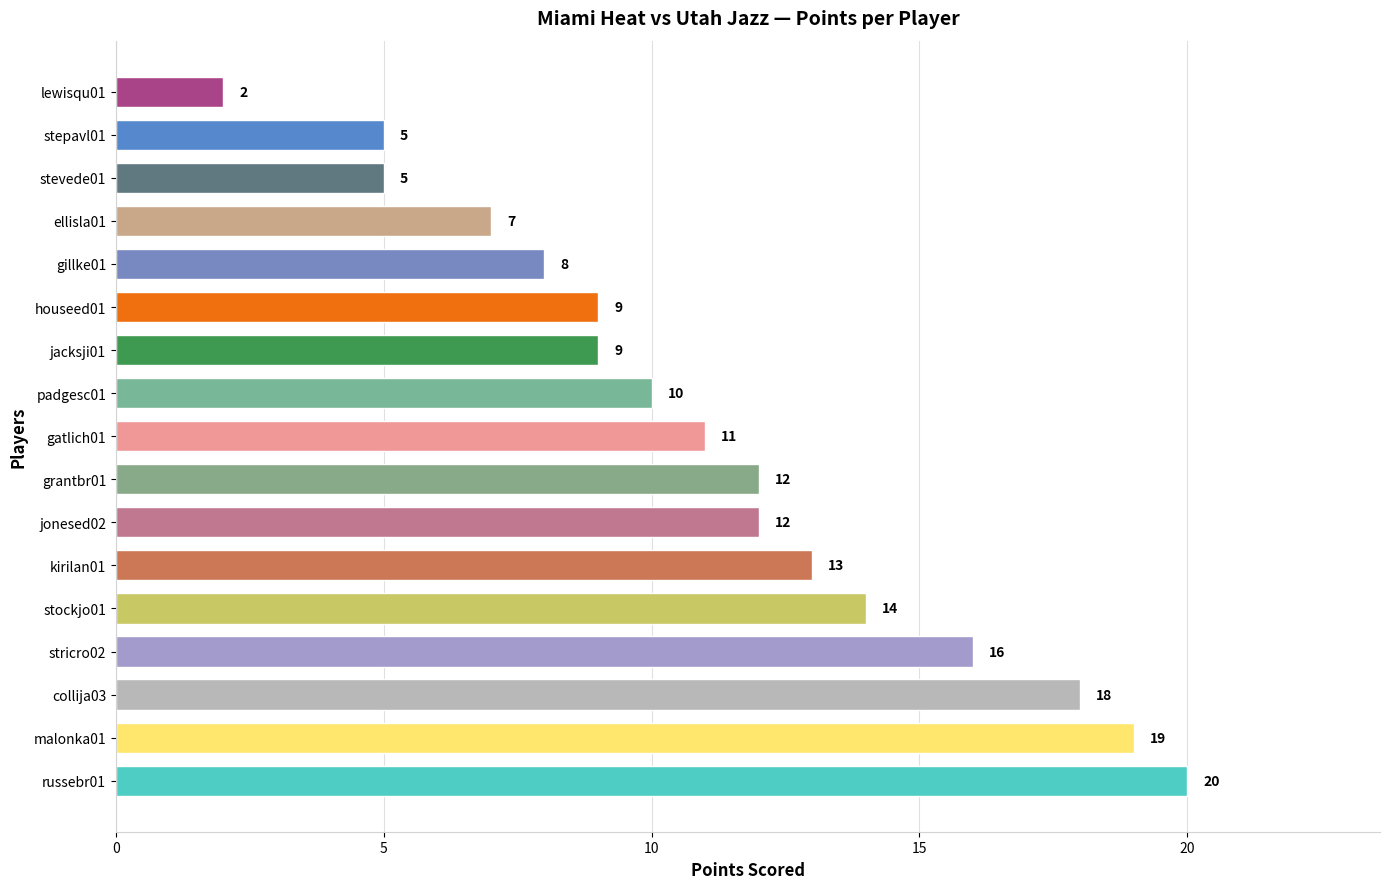

What is the difference between the maximum and minimum values?

18